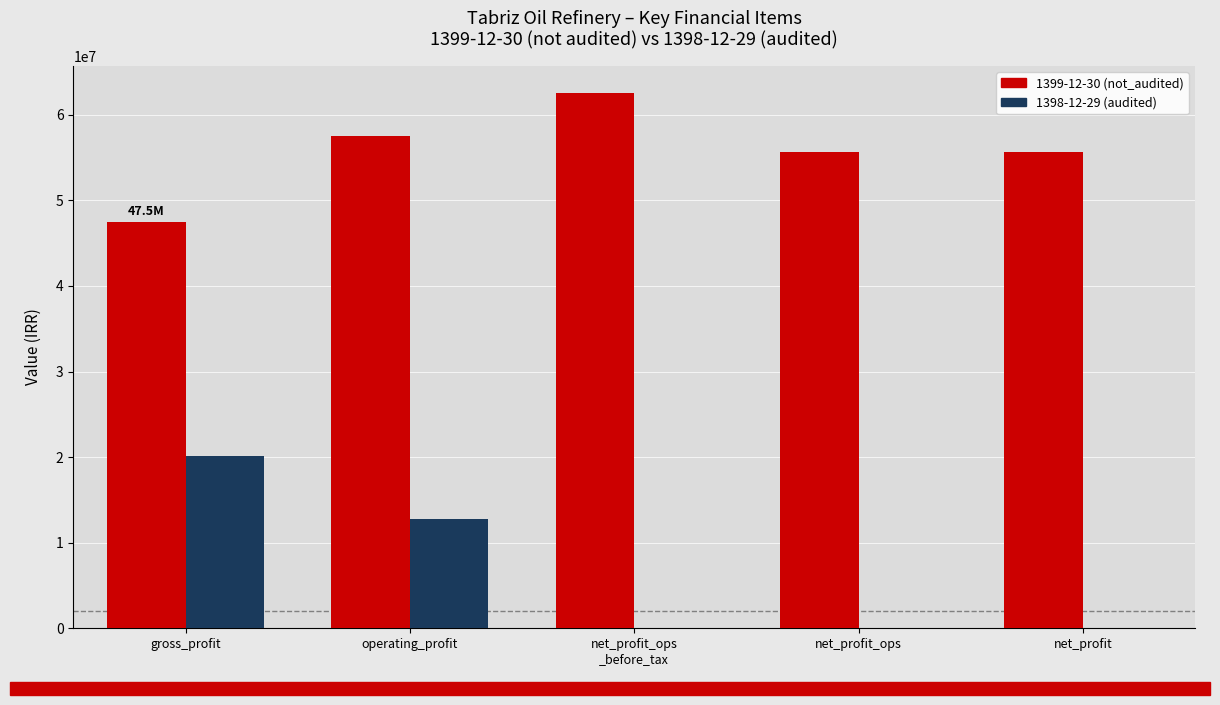

Is it true that 1398-12-29 (audited) equals 8552416 at net_profit_ops
_before_tax?

False